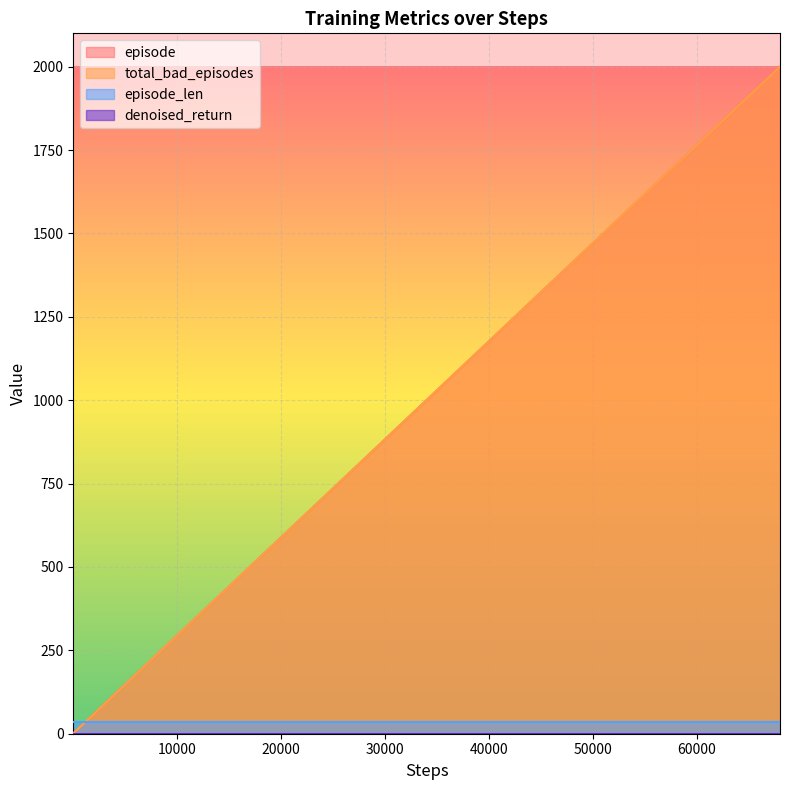

True or false: episode and total_bad_episodes intersect in this chart.

False